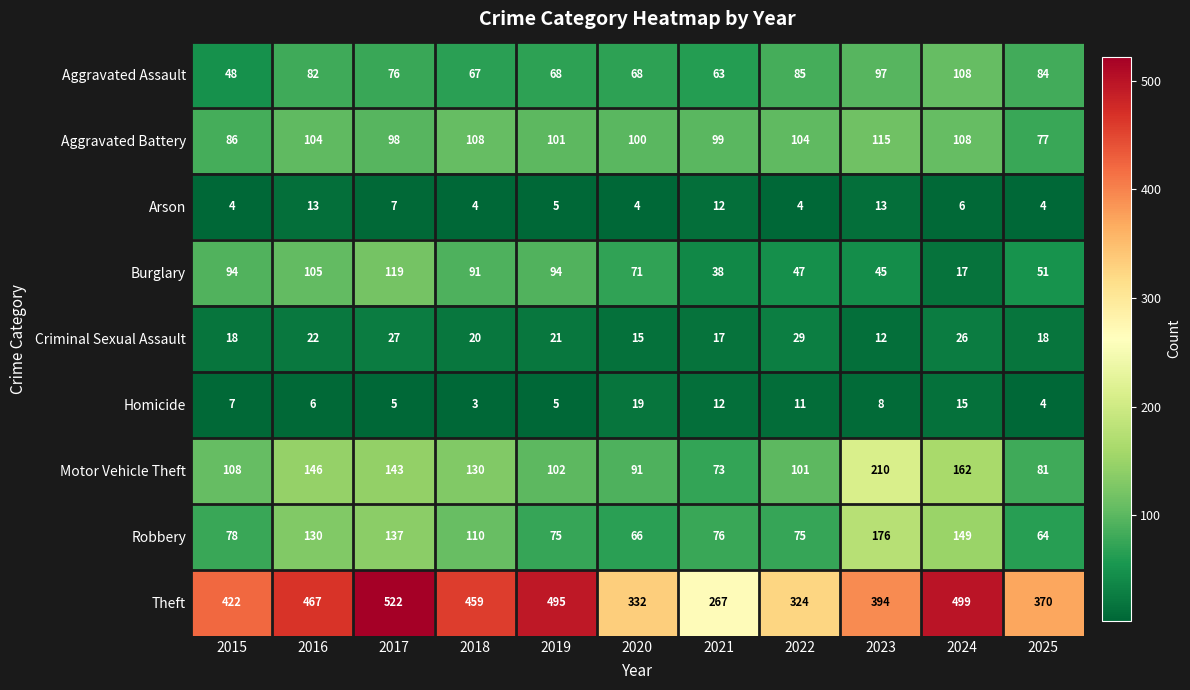

What is the average value of the Aggravated Battery series?

100